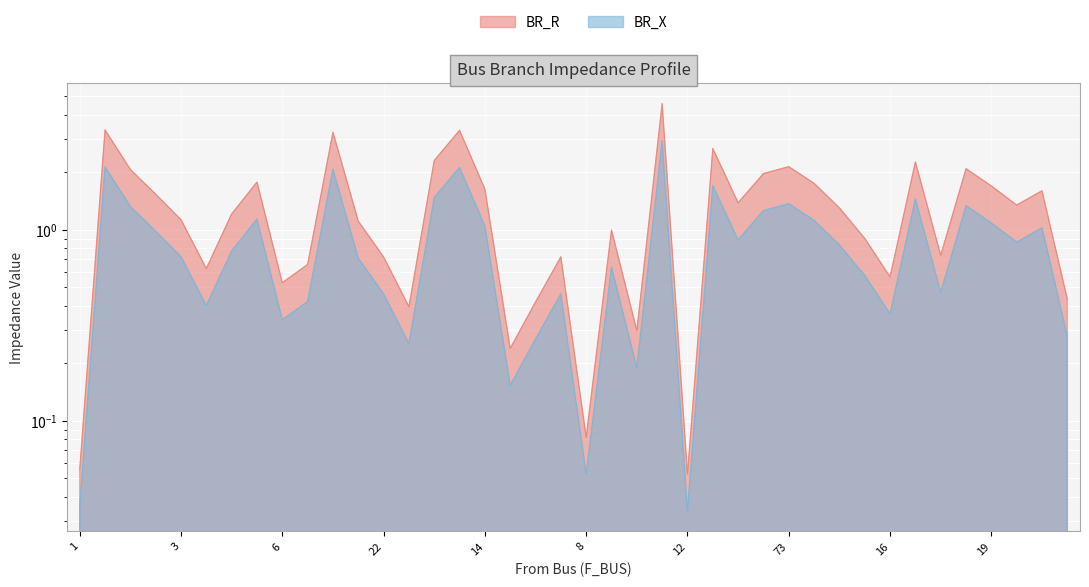

At 4, list the series in order from largest to smallest.

BR_R, BR_X